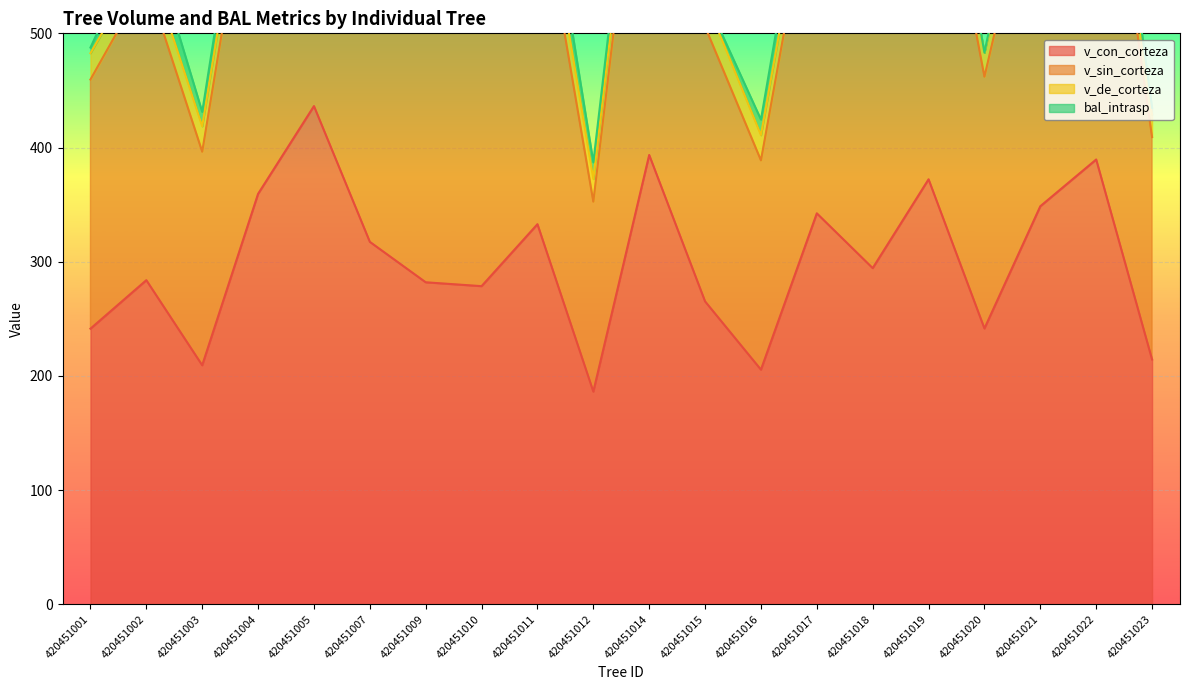

True or false: v_sin_corteza and v_con_corteza cross at least once.

False